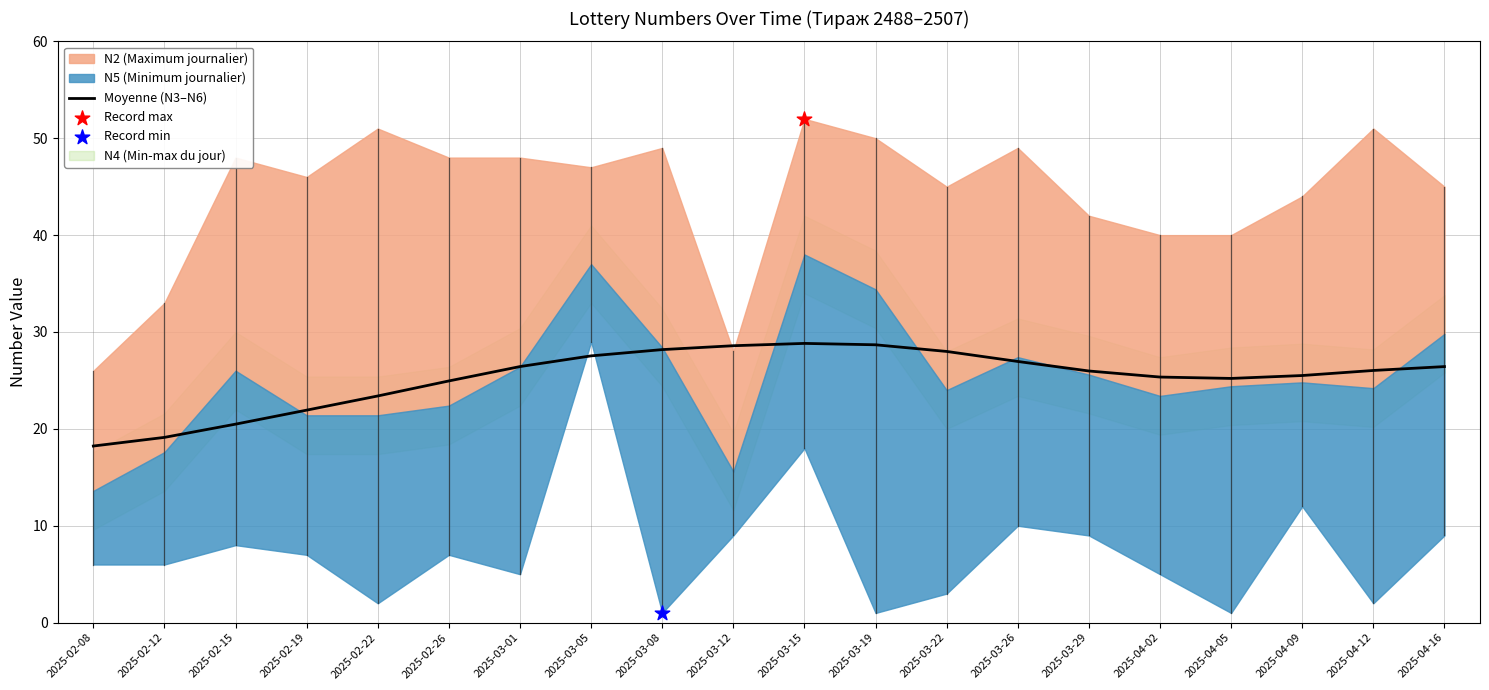

What is the change in value from 2025-02-08 to 2025-03-29?

+7.7